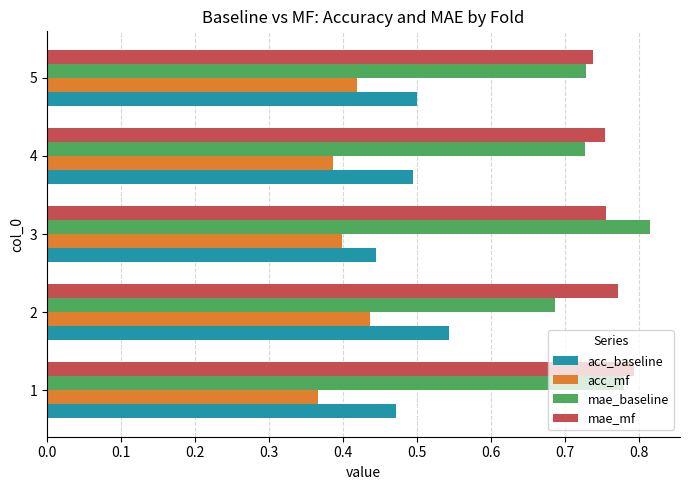

What is the sum of all acc_mf values?

2.0